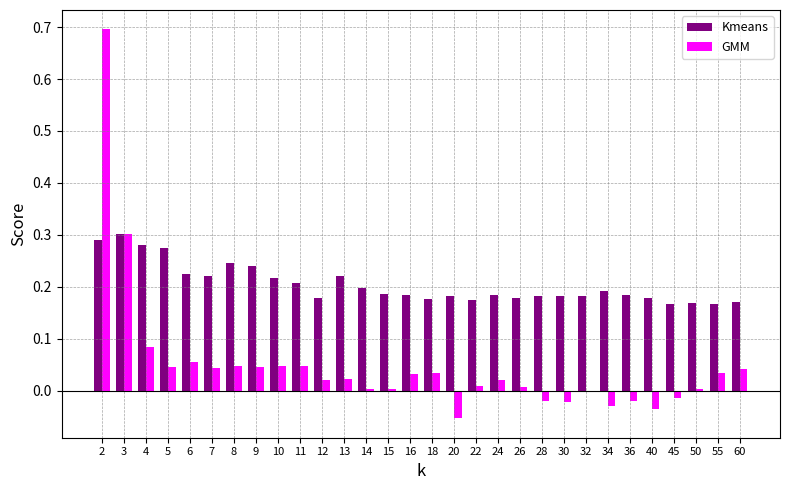

What value does the GMM series have at 2?

0.7